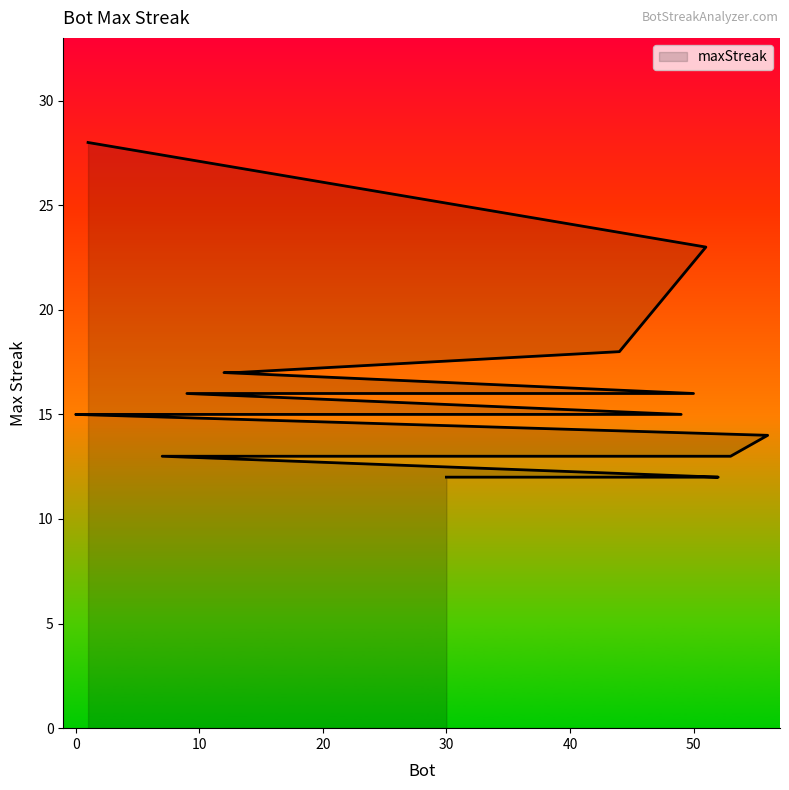

How many distinct data groups are displayed?

1